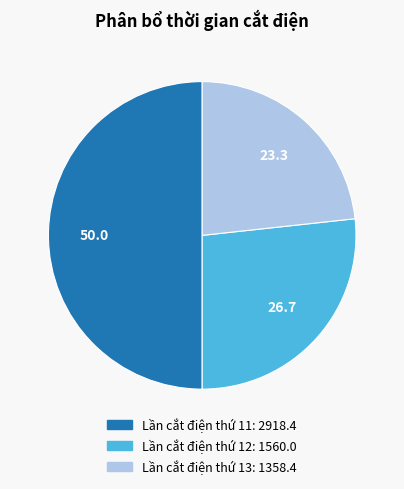

True or false: Lần cắt điện thứ 11 accounts for 50% of the total.

True